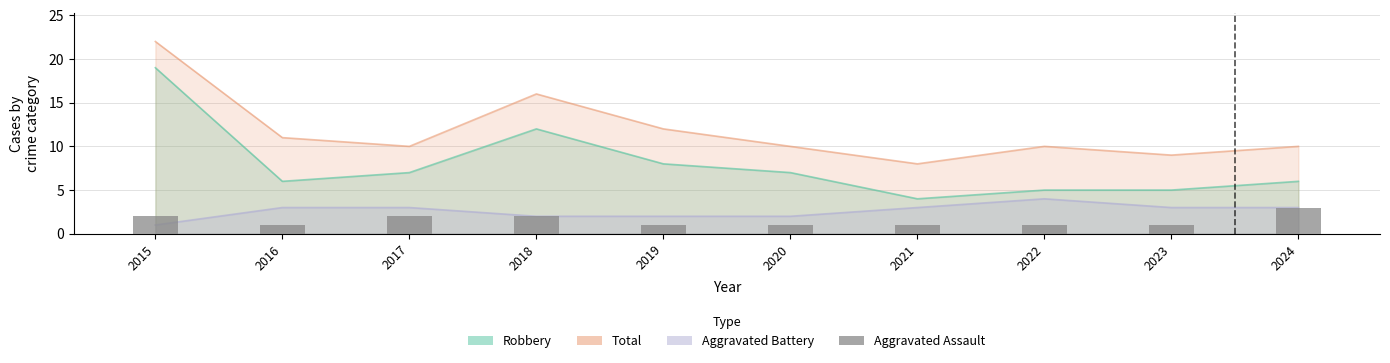

At which label is the value closest to 2?

2015